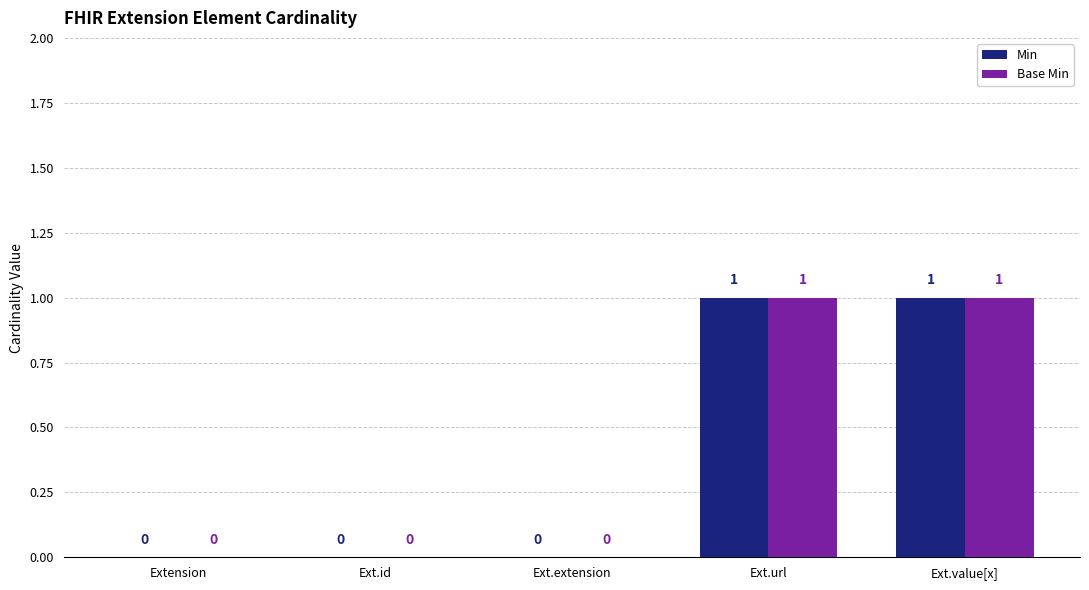

Reading left to right, transcribe all the data shown in this chart.

Min: 0	0	0	1	1
Base Min: 0	0	0	1	1